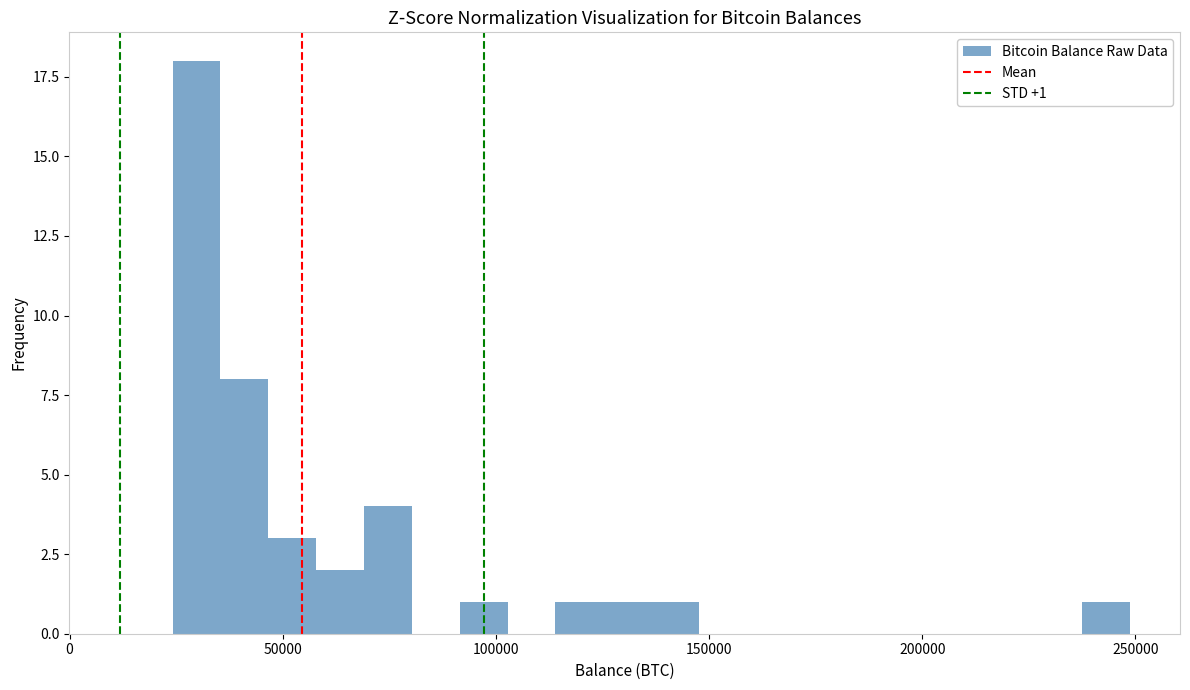

Read against the x-axis, roughly where is the centre of the tallest bar?

30000